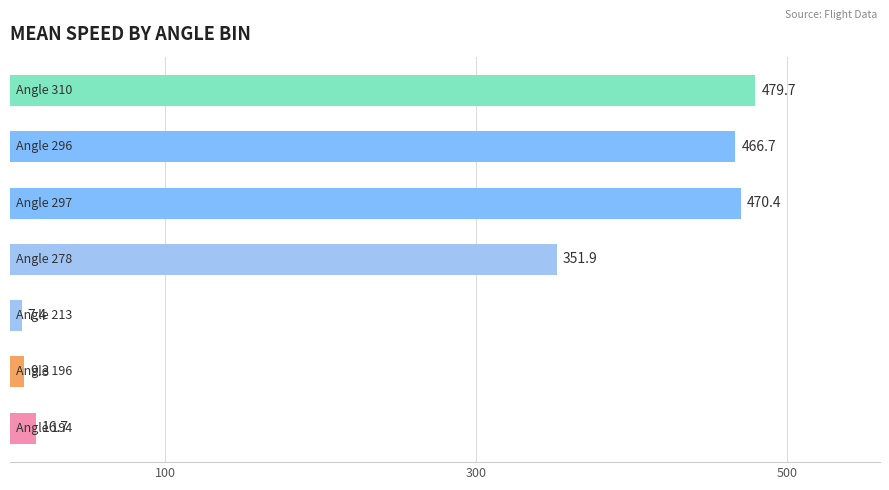

Reading bottom to top, list all the values displayed in this chart.

16.7	9.3	7.4	351.9	470.4	466.7	479.7